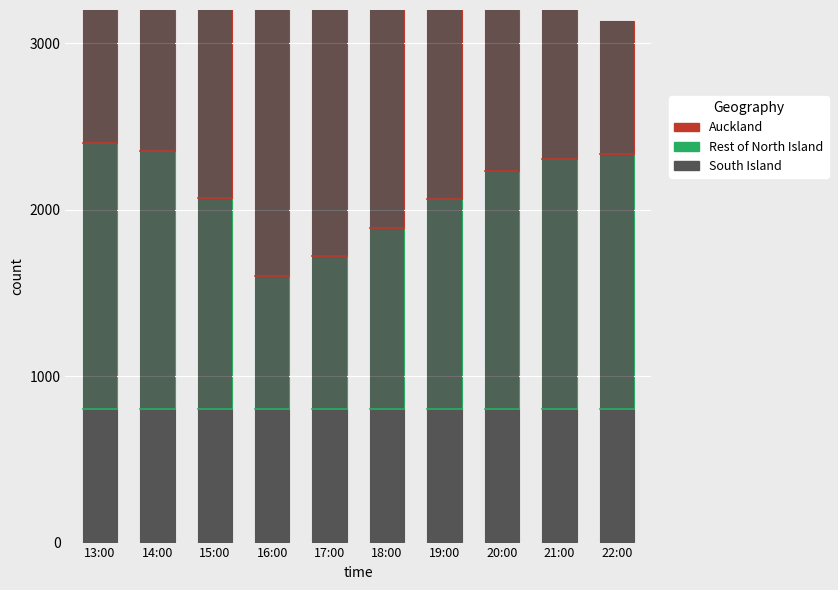

Does the chart contain any negative values?

No